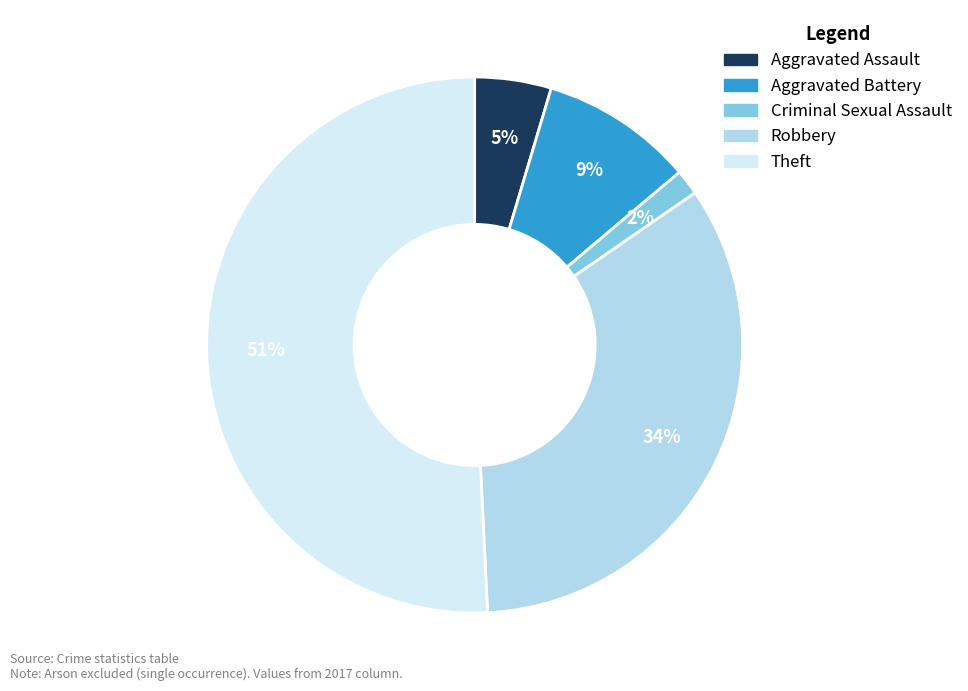

Which slice is the smallest?

Criminal Sexual Assault